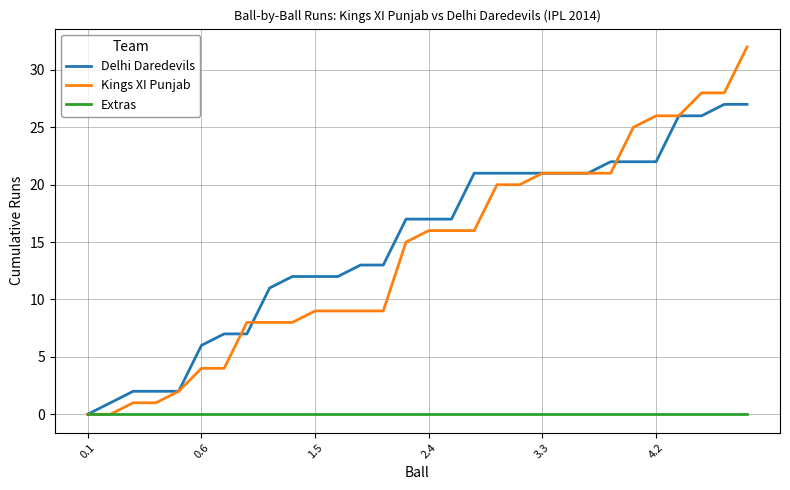

Which series has the widest spread of values?

Kings XI Punjab